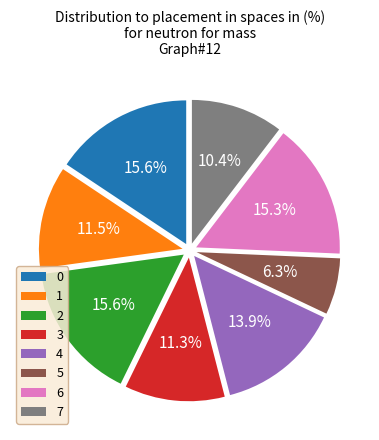

To the nearest percent, what is the combined percentage of 1 and 7?

22%